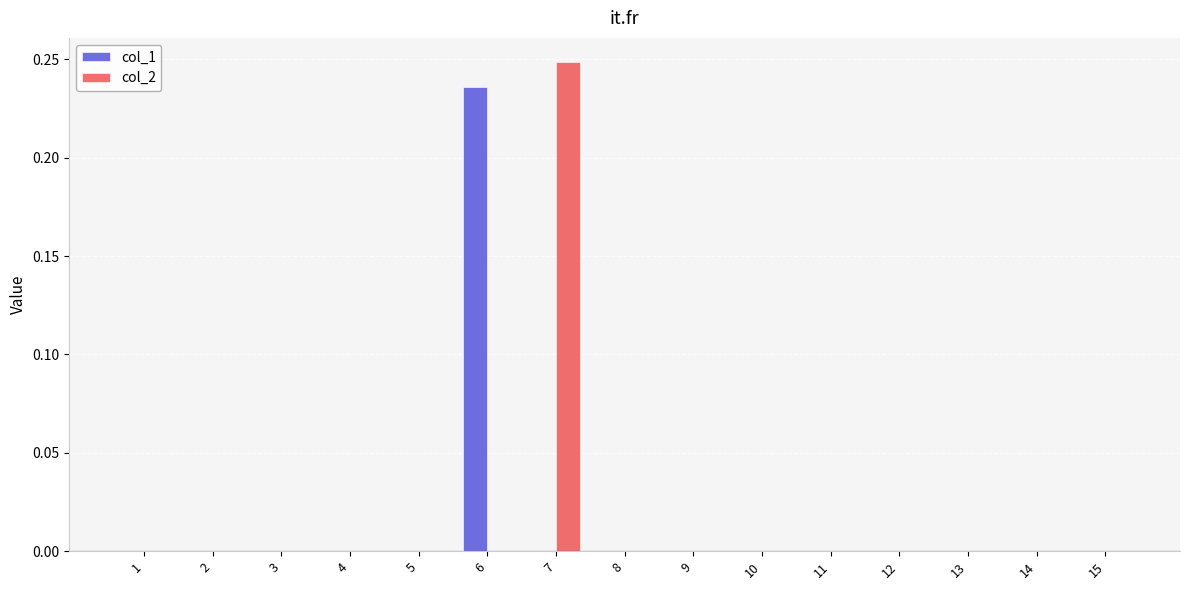

How many data points does each series have?

15